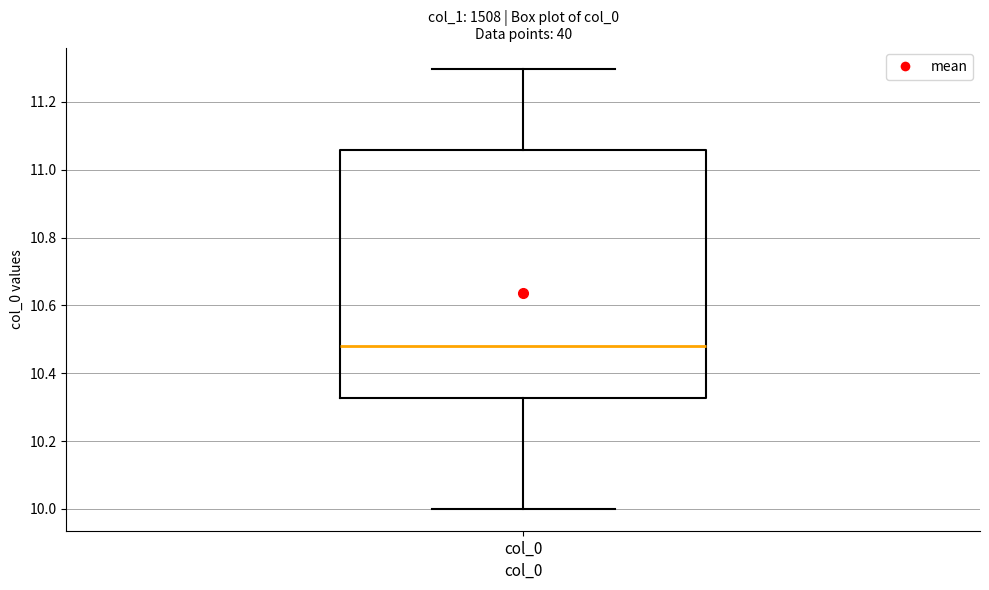

Read this box plot against the y-axis: the position of the median line, the range covered by the box, and the ends of both whiskers. The values are not printed on the chart, so give them approximately, as read against the axis.

median 10.48, box 10.32 to 11.06, whiskers 10.00 to 11.30